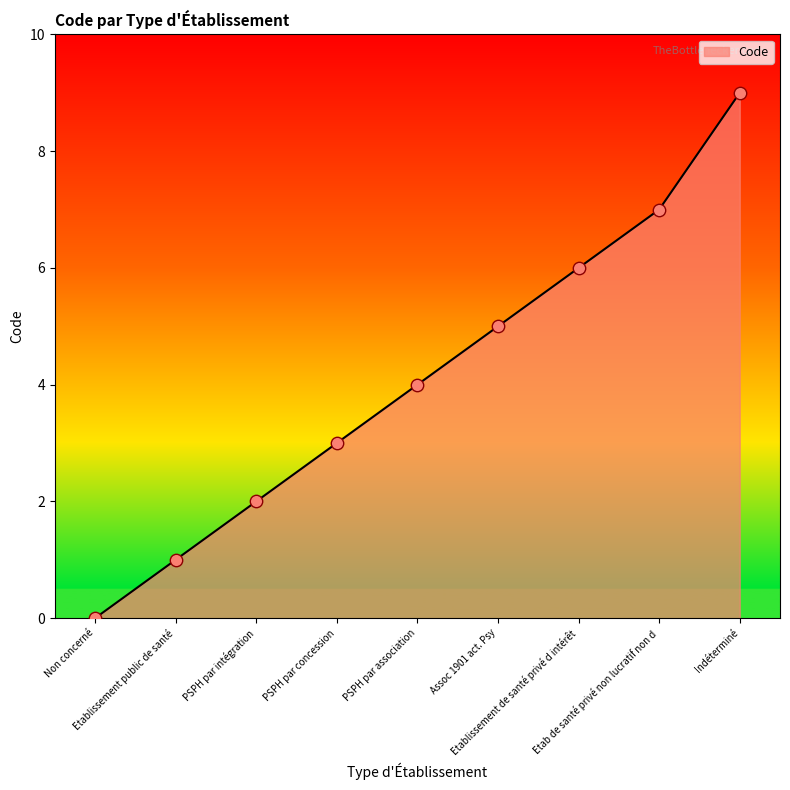

Between Indéterminé and Etab de santé privé non lucratif non d, which is larger?

Indéterminé